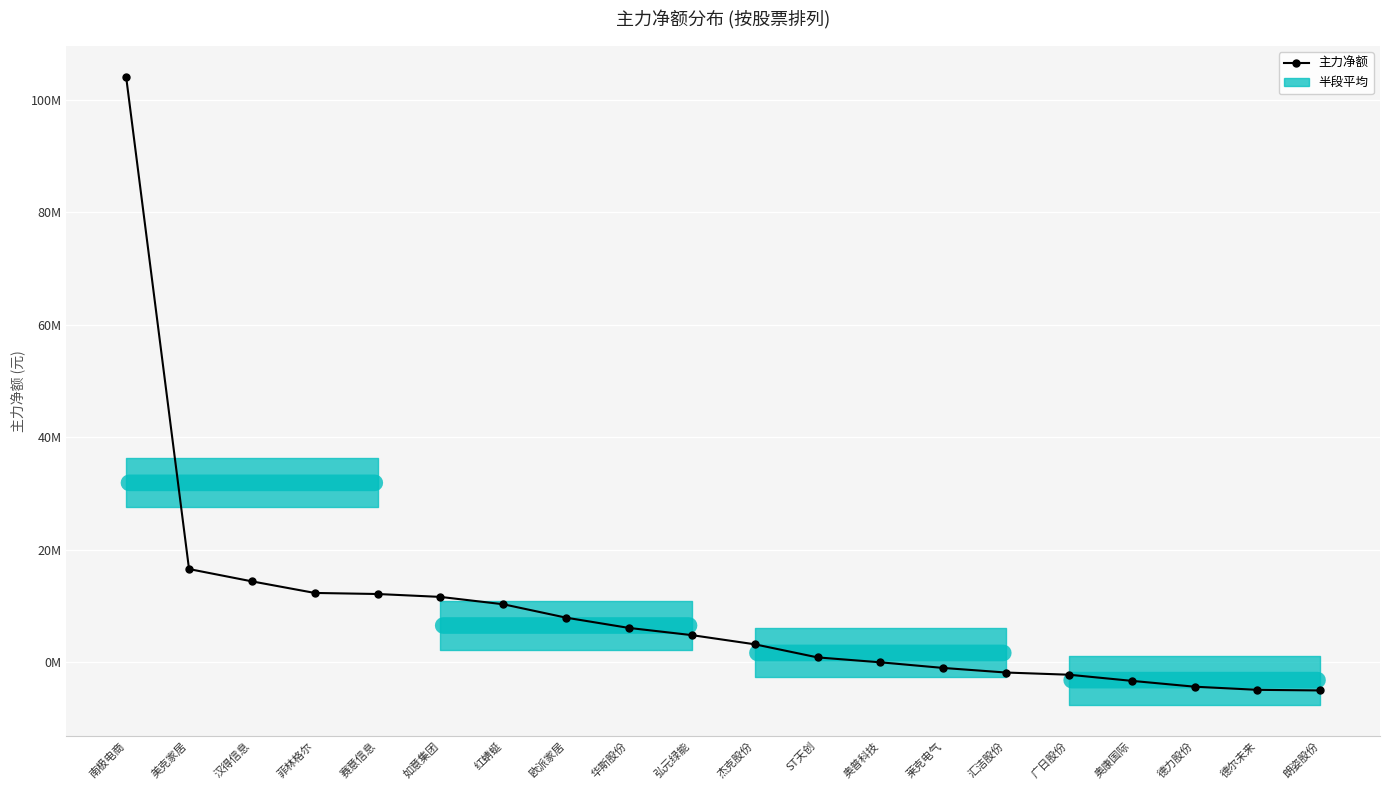

Reading left to right, extract all data points from this chart.

103998119	16558497	14369570	12308915	12119660	11603484	10297240	7912850	6087848	4808669	3180869	848483	-25061	-1027093	-1841293	-2231290	-3321453	-4359651	-4919322	-5027758